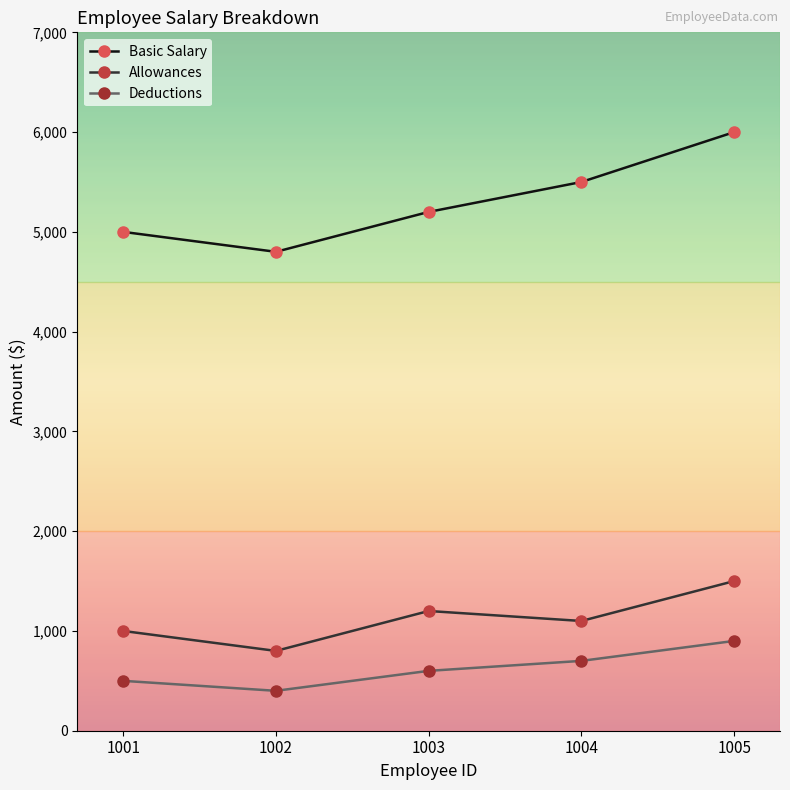

Reading left to right, extract all data points from this chart.

Basic Salary: 1001=5000	1002=4800	1003=5200	1004=5500	1005=6000
Allowances: 1001=1000	1002=800	1003=1200	1004=1100	1005=1500
Deductions: 1001=500	1002=400	1003=600	1004=700	1005=900